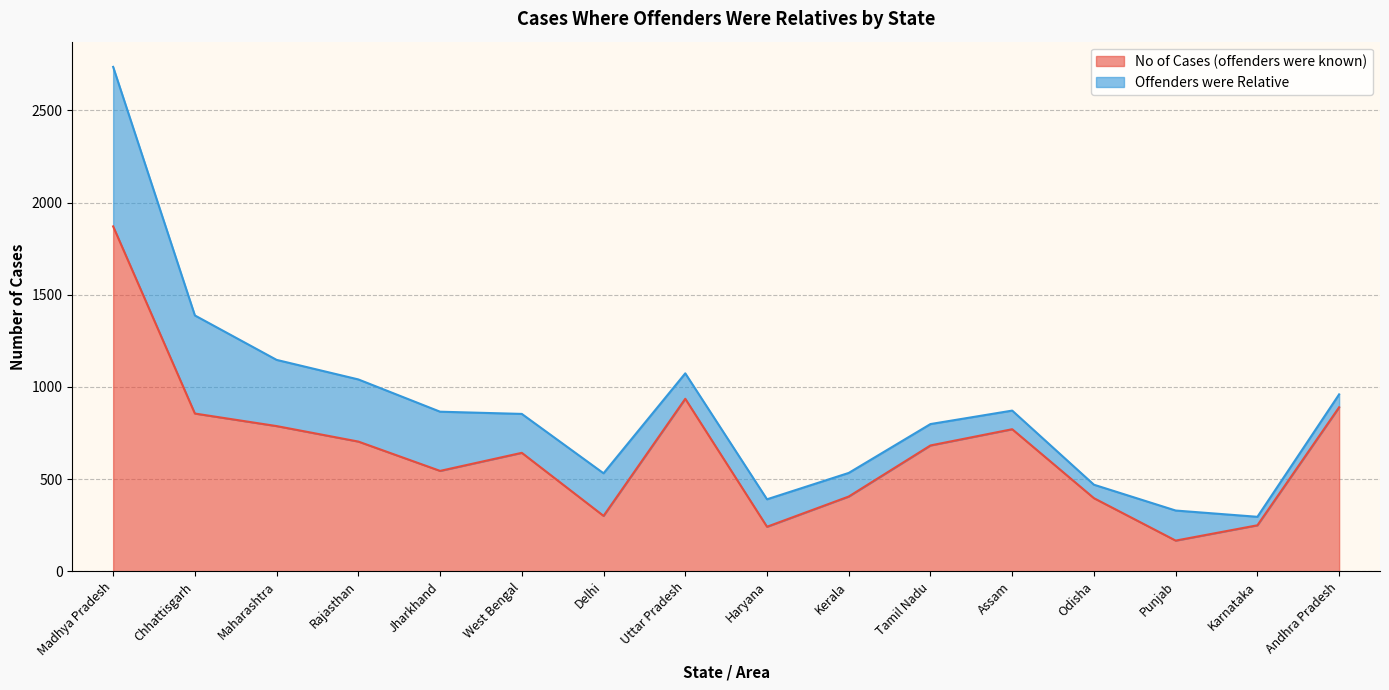

How many lines are shown in the chart?

2